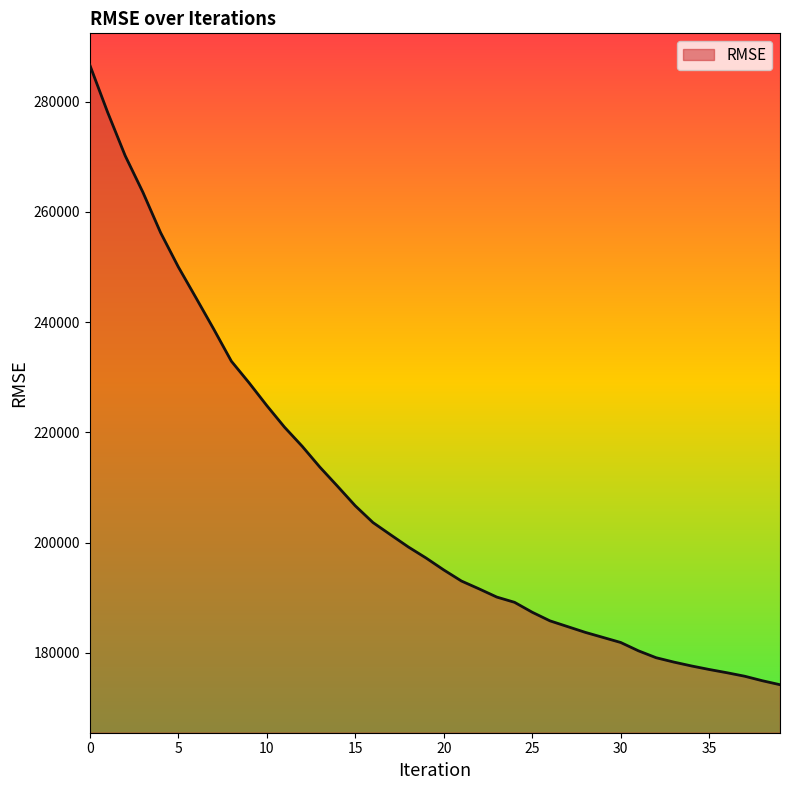

What is the difference between the maximum and minimum values?

112432.8